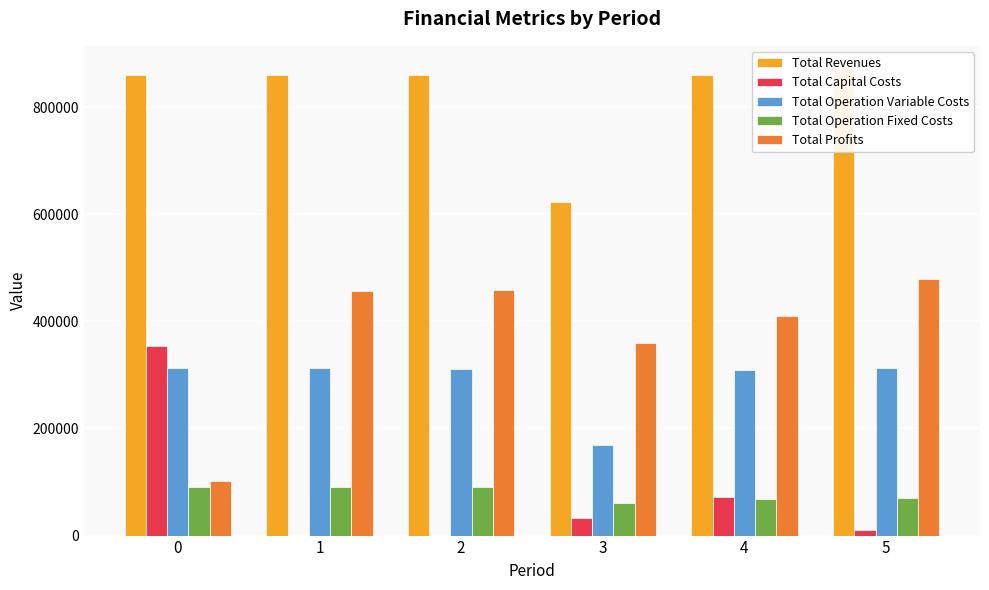

What is the difference between the maximum and minimum values in the Total Operation Fixed Costs series?

30180.8